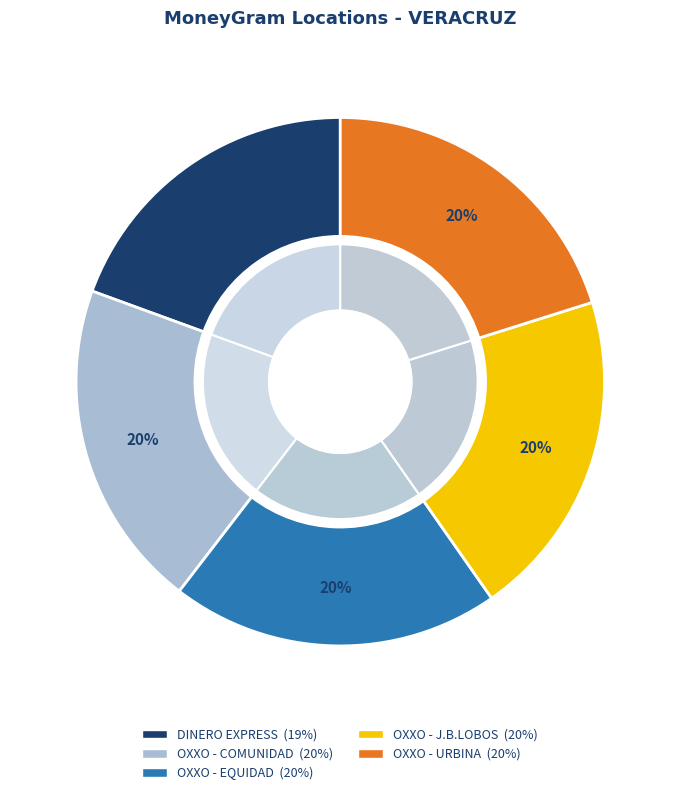

What is the ratio of the value at DINERO EXPRESS - #2139 - VERACRUZ - BANC to the value at OXXO - EQUIDAD VER?

1.0